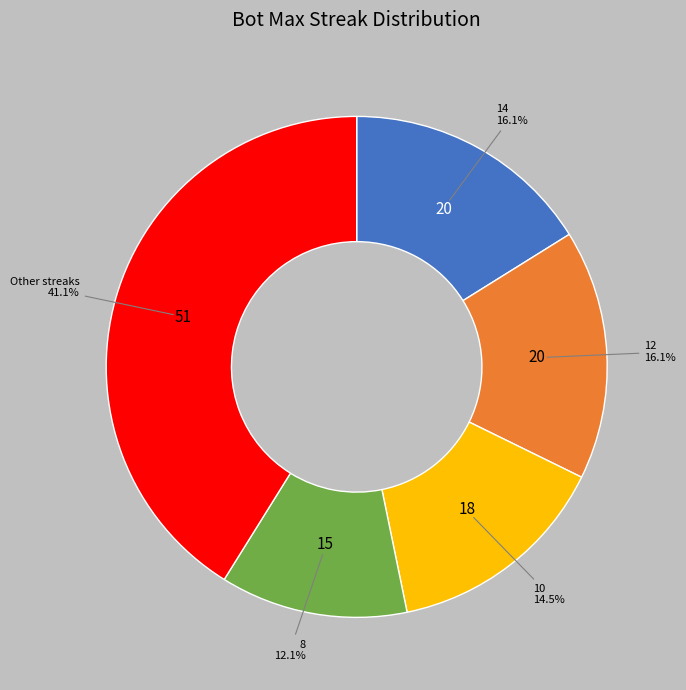

Is there any slice that represents more than half of the pie?

No